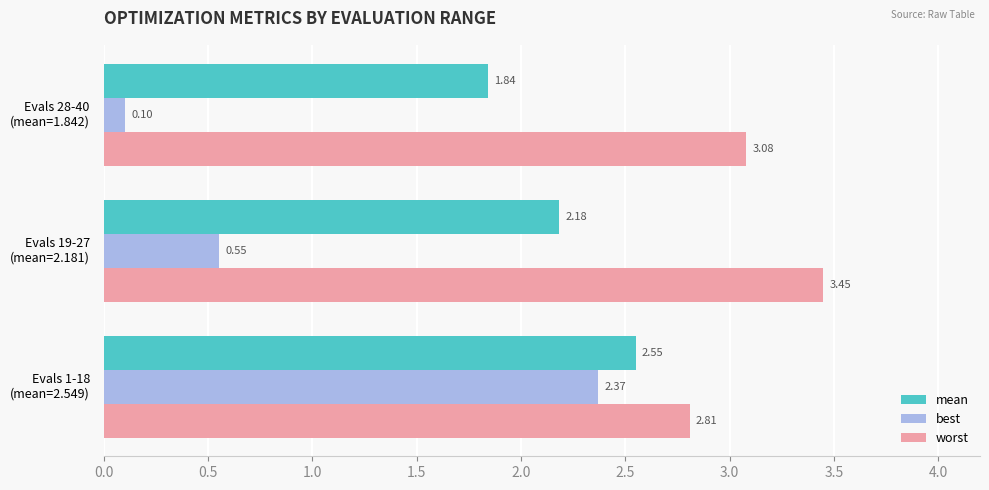

Which series has the largest range (max minus min)?

best